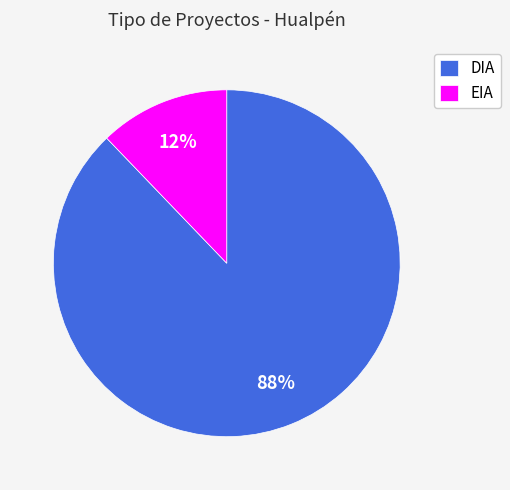

To the nearest percent, what portion does EIA represent?

12%